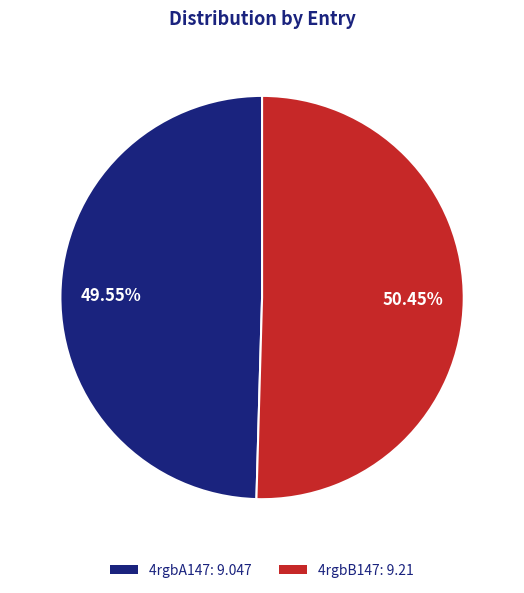

Does 4rgbB147 account for over 50% of the chart?

Yes